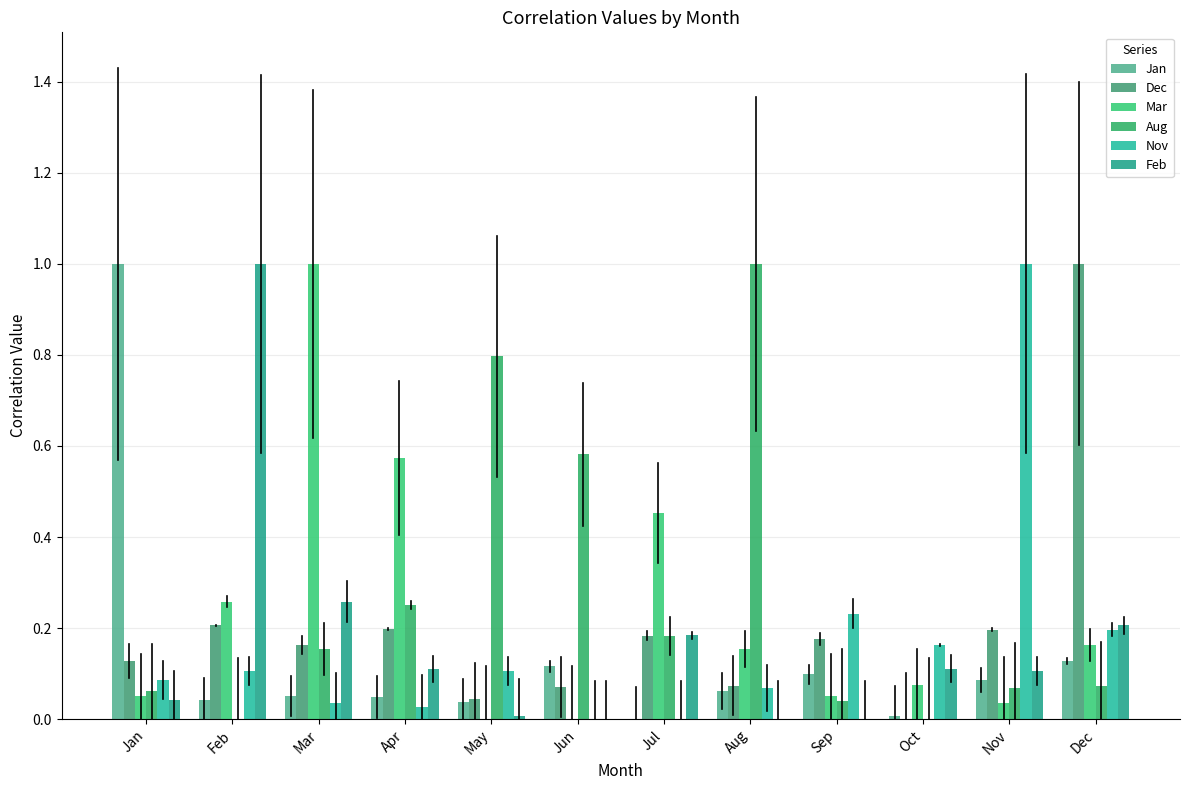

Which has a higher value, Mar or Jun?

Jun